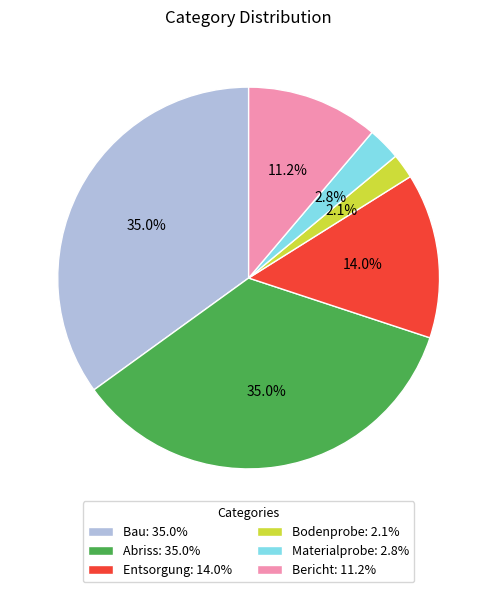

Is there a majority slice in this chart?

No